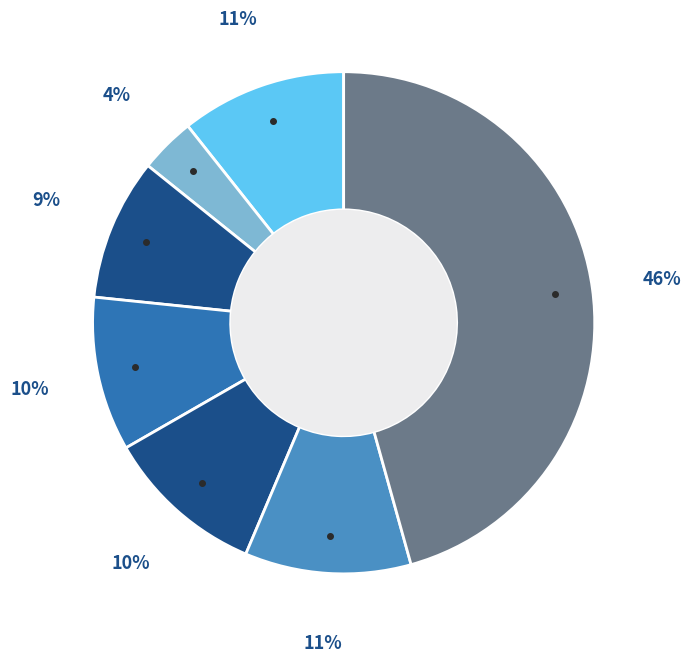

How many segments does this pie chart have?

7